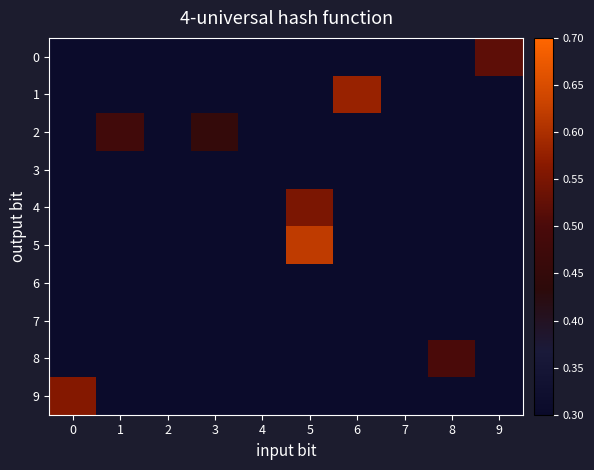

Reading right to left, what are all the values shown in this chart?

0: 9=0.5	8=0.3	7=0.3	6=0.3	5=0.3	4=0.3	3=0.3	2=0.3	1=0.3	0=0.3
1: 9=0.3	8=0.3	7=0.3	6=0.6	5=0.3	4=0.3	3=0.3	2=0.3	1=0.3	0=0.3
2: 9=0.3	8=0.3	7=0.3	6=0.3	5=0.3	4=0.3	3=0.5	2=0.3	1=0.5	0=0.3
3: 9=0.3	8=0.3	7=0.3	6=0.3	5=0.3	4=0.3	3=0.3	2=0.3	1=0.3	0=0.3
4: 9=0.3	8=0.3	7=0.3	6=0.3	5=0.6	4=0.3	3=0.3	2=0.3	1=0.3	0=0.3
5: 9=0.3	8=0.3	7=0.3	6=0.3	5=0.6	4=0.3	3=0.3	2=0.3	1=0.3	0=0.3
6: 9=0.3	8=0.3	7=0.3	6=0.3	5=0.3	4=0.3	3=0.3	2=0.3	1=0.3	0=0.3
7: 9=0.3	8=0.3	7=0.3	6=0.3	5=0.3	4=0.3	3=0.3	2=0.3	1=0.3	0=0.3
8: 9=0.3	8=0.5	7=0.3	6=0.3	5=0.3	4=0.3	3=0.3	2=0.3	1=0.3	0=0.3
9: 9=0.3	8=0.3	7=0.3	6=0.3	5=0.3	4=0.3	3=0.3	2=0.3	1=0.3	0=0.6